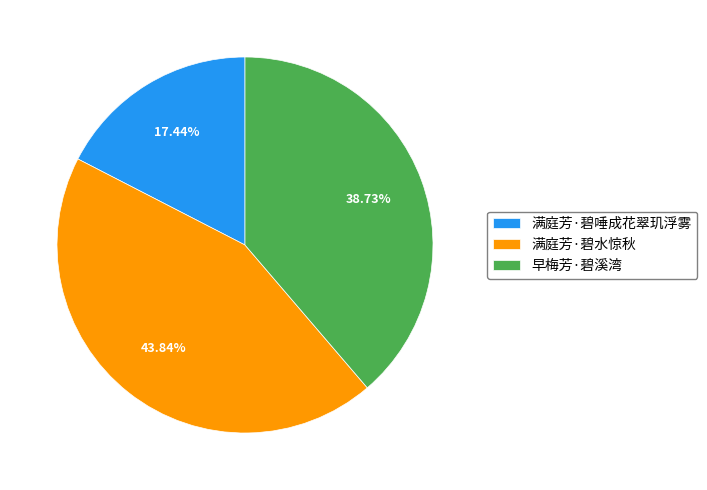

Count the number of slices in the pie.

3